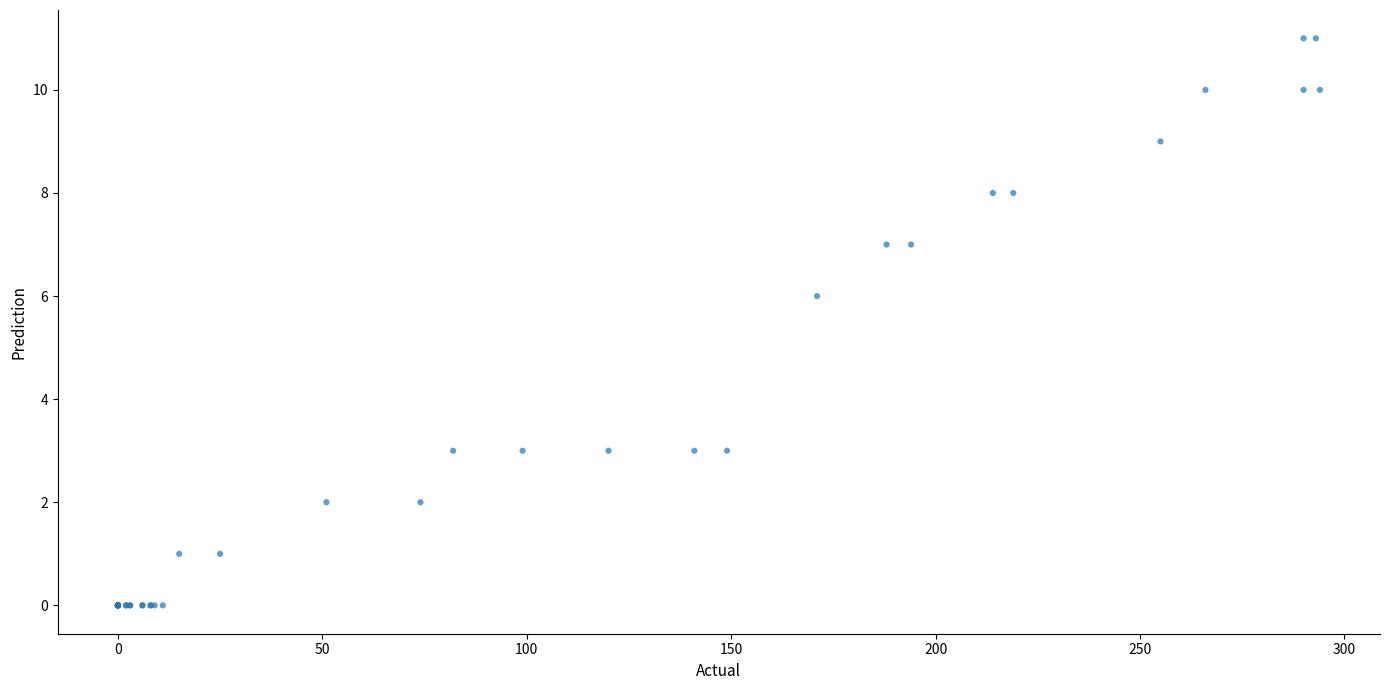

What Y value in the scatter plot is closest to 5?

6